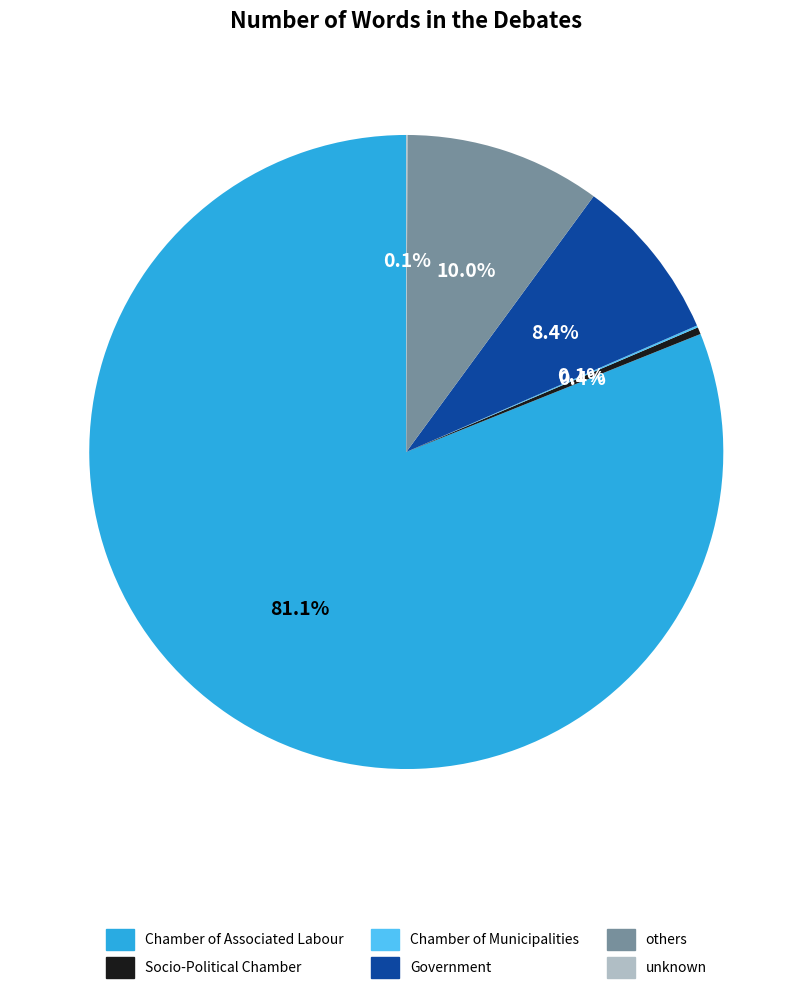

What percentage do others and Government together represent?

18.4%